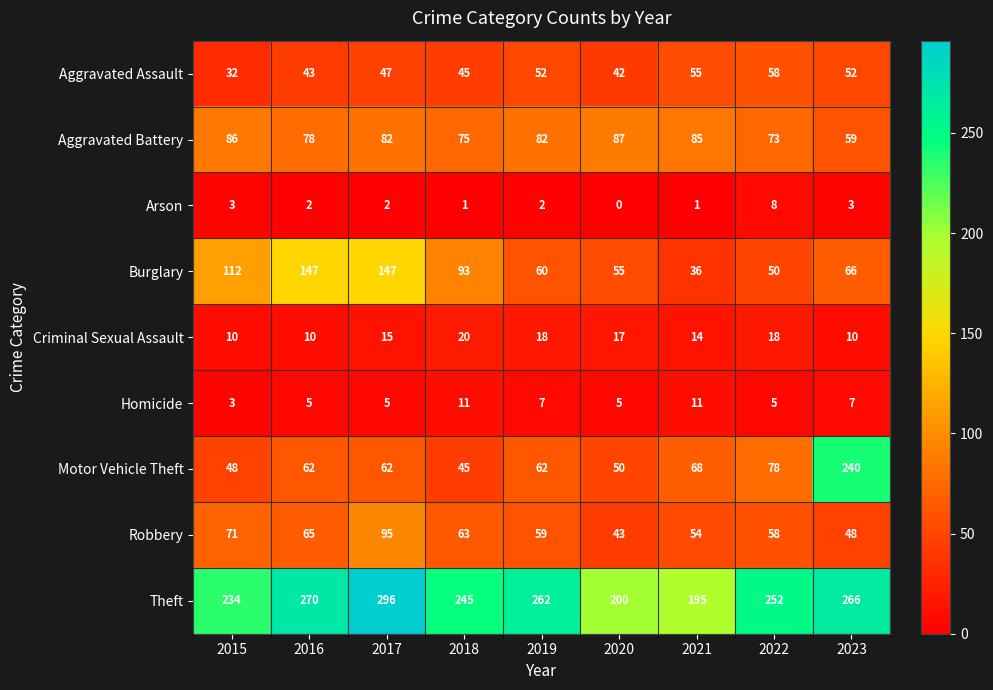

What is the difference between the Criminal Sexual Assault values at 2016 and 2017?

5